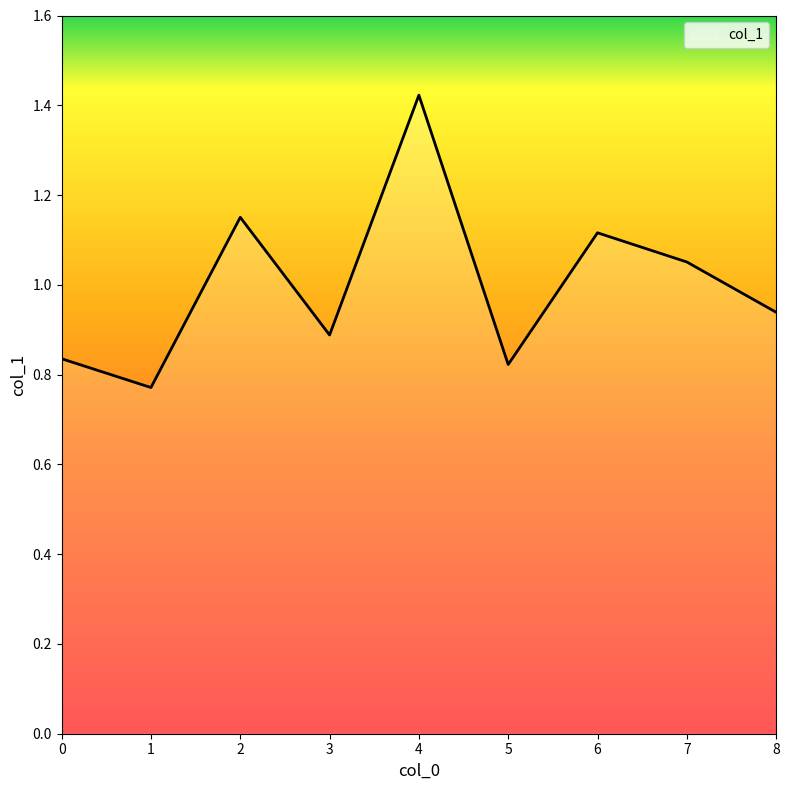

Which category has the highest value across all series?

4